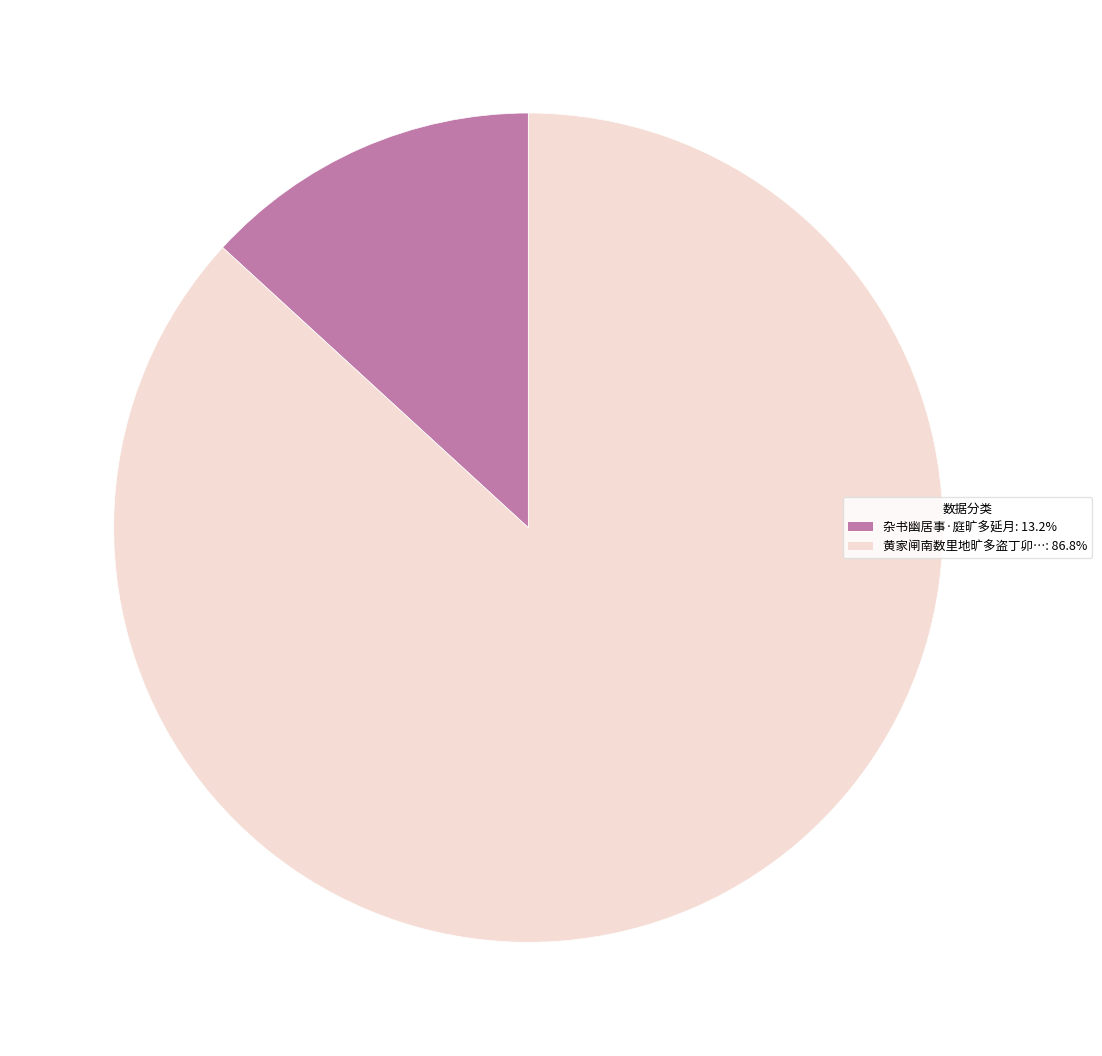

Is there any slice that represents more than half of the pie?

Yes